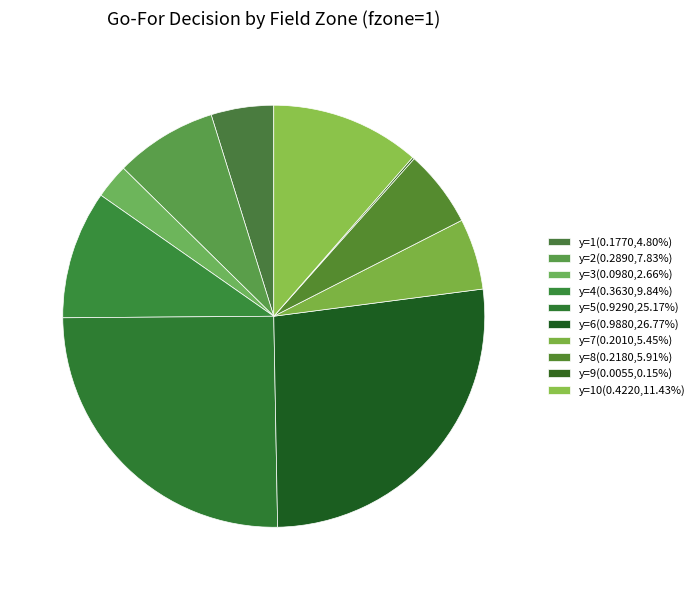

How many segments does this pie chart have?

10